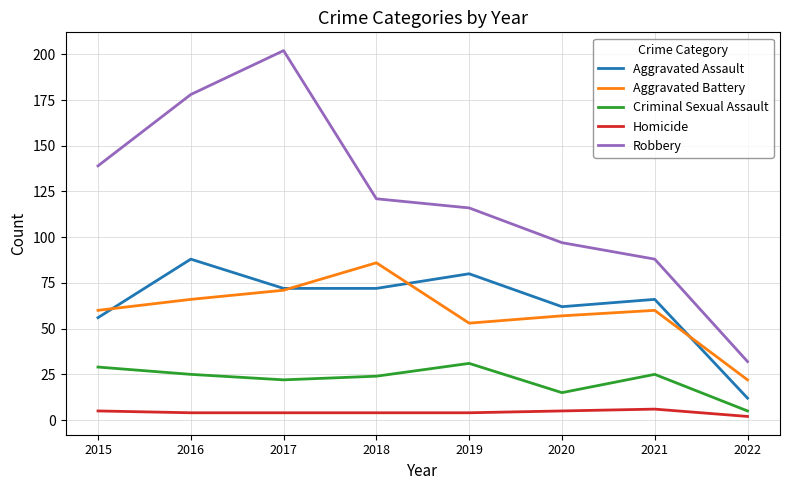

Between 2017 and 2019, which series saw the biggest shift?

Robbery